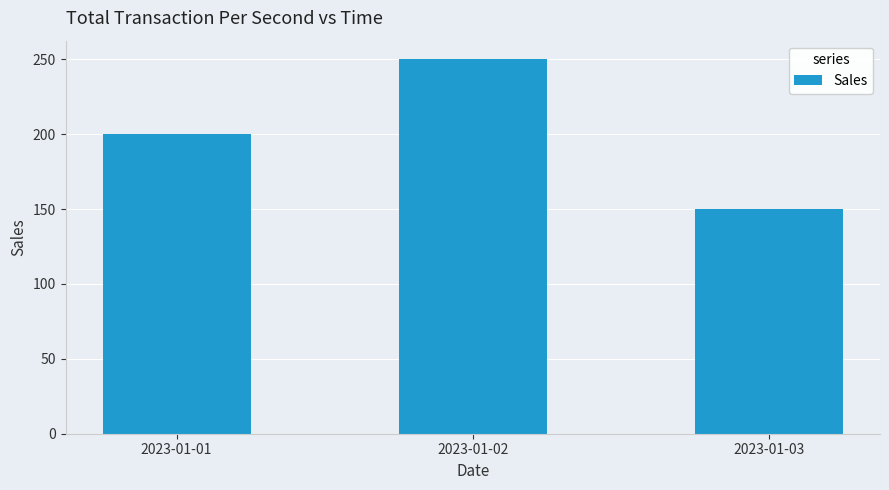

Reading left to right, what are all the values shown in this chart?

200	250	150